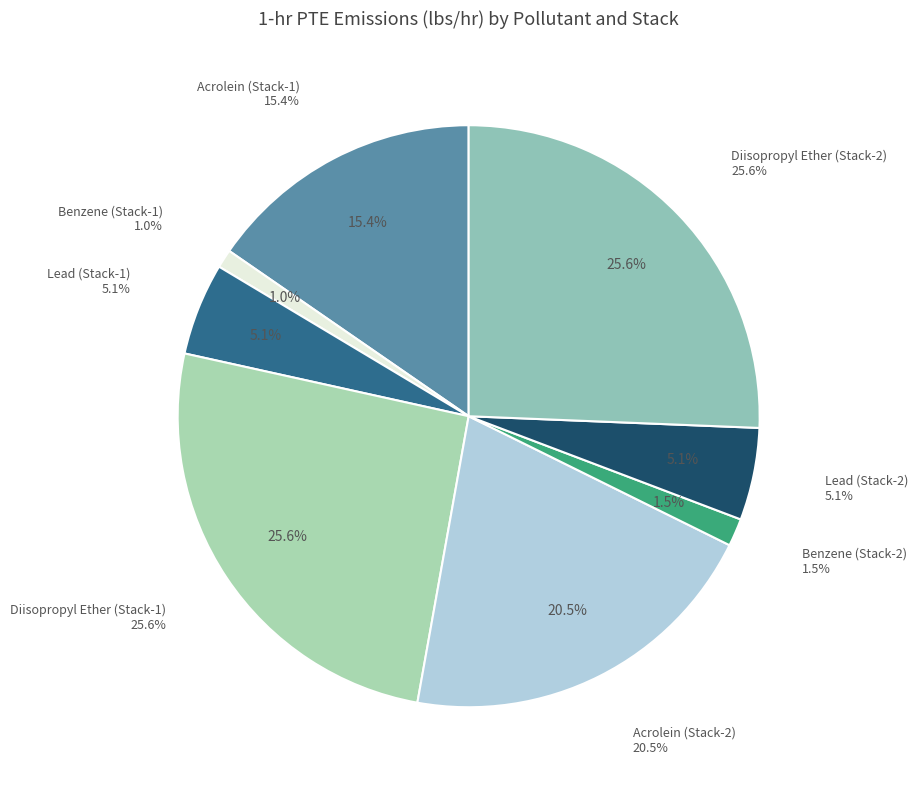

Which category has the smallest portion of the pie?

Benzene (Stack-1)